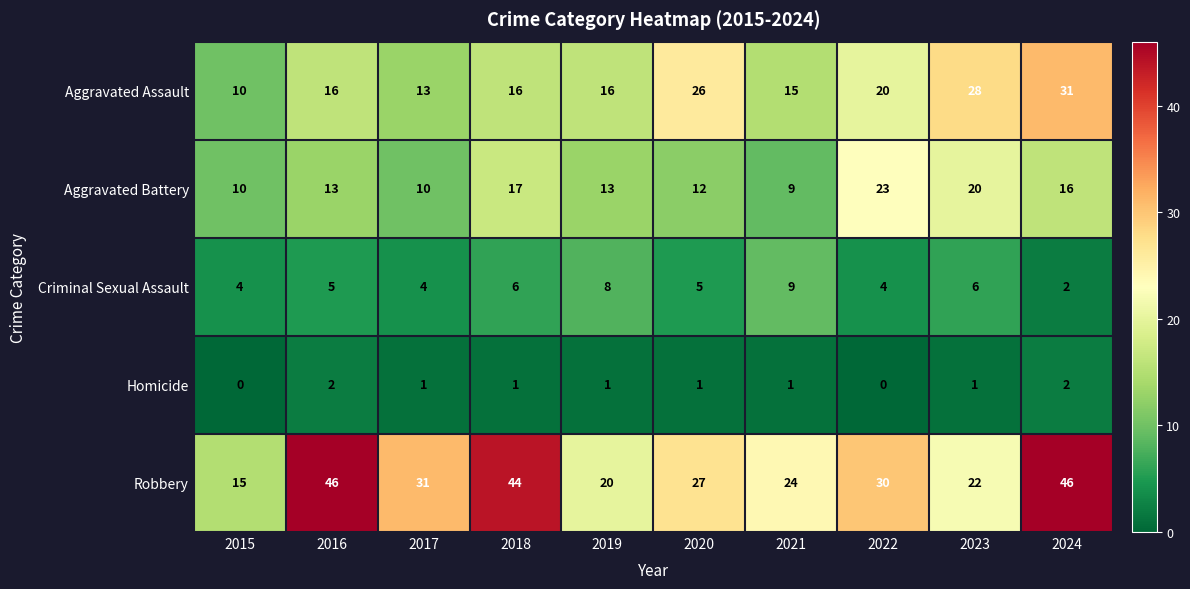

What is the sum of the Aggravated Assault values at 2024 and 2018?

47